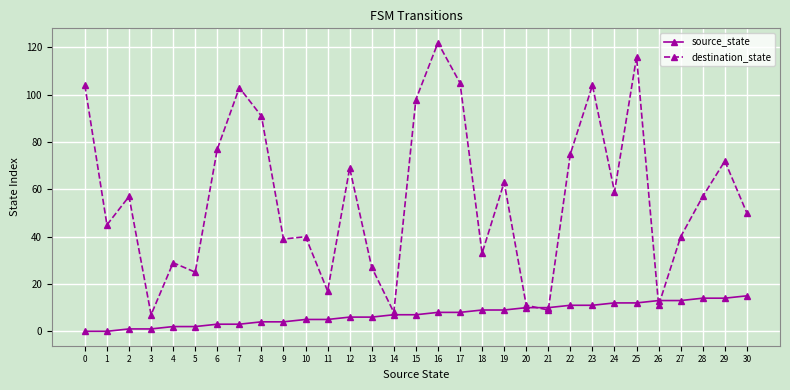

How many lines are shown in the chart?

2